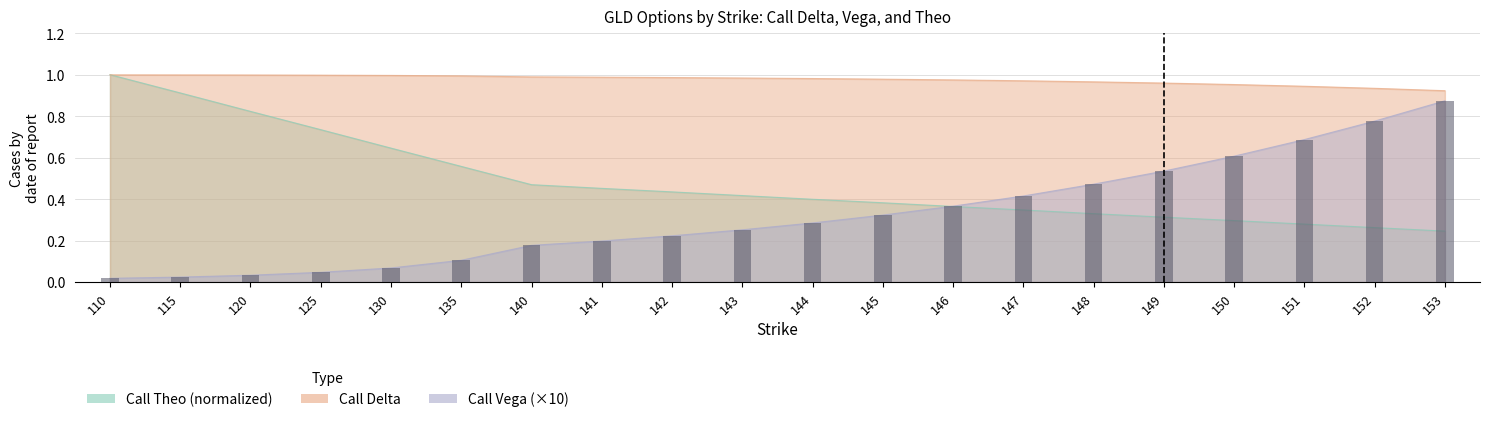

What is the difference between the Call Delta values at 120 and 153?

0.1